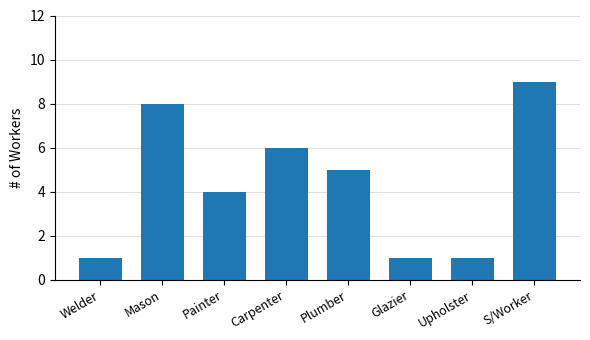

The chart shows a value of 2 at Carpenter. True or false?

False